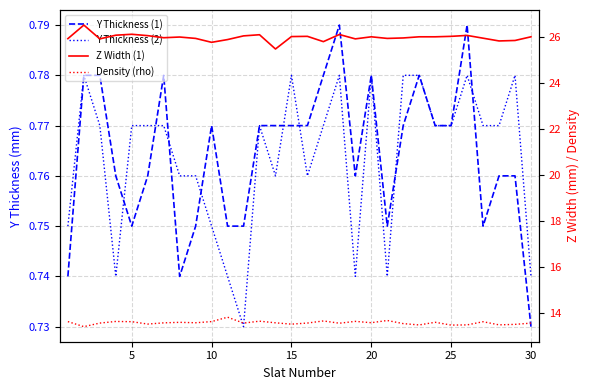

What are all the series names shown in the legend?

Y Thickness (1), Y Thickness (2), Z Width (1), Density (rho)